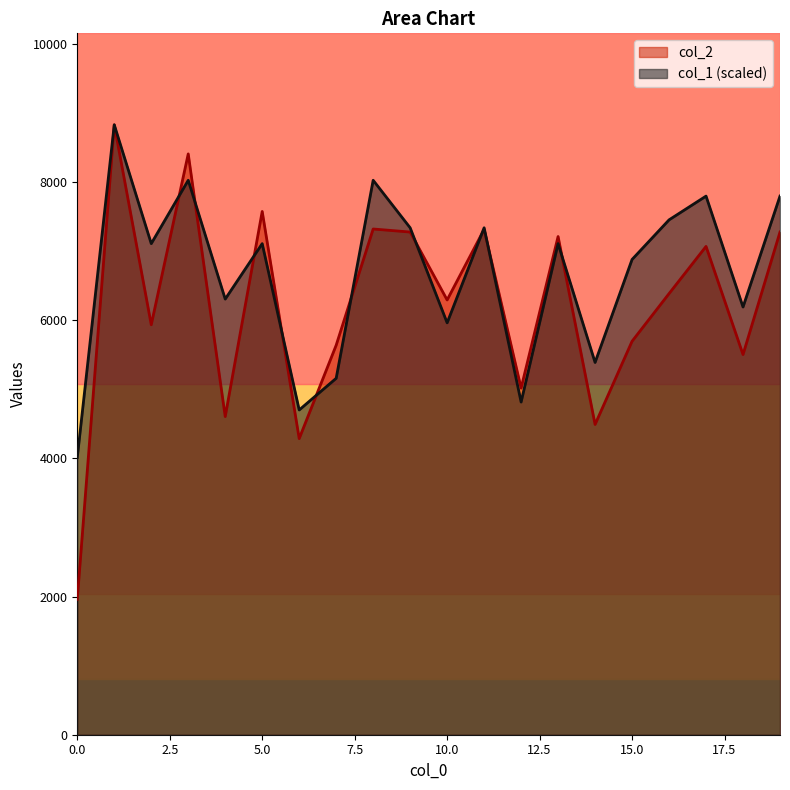

Which series has the widest spread of values?

col_2